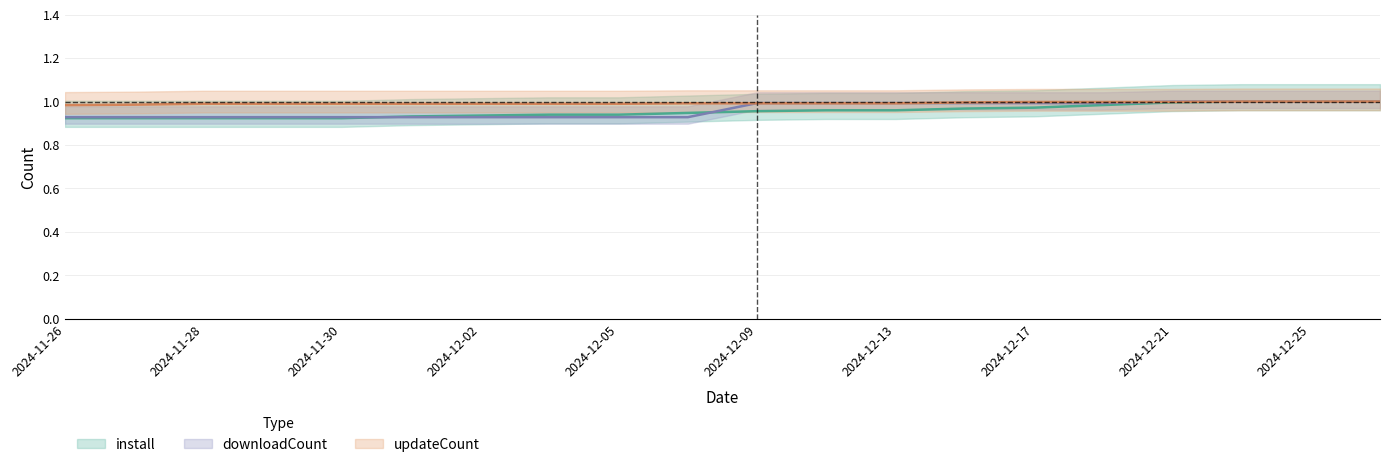

The value of updateCount at 2024-12-27 is 0.5. True or false?

False